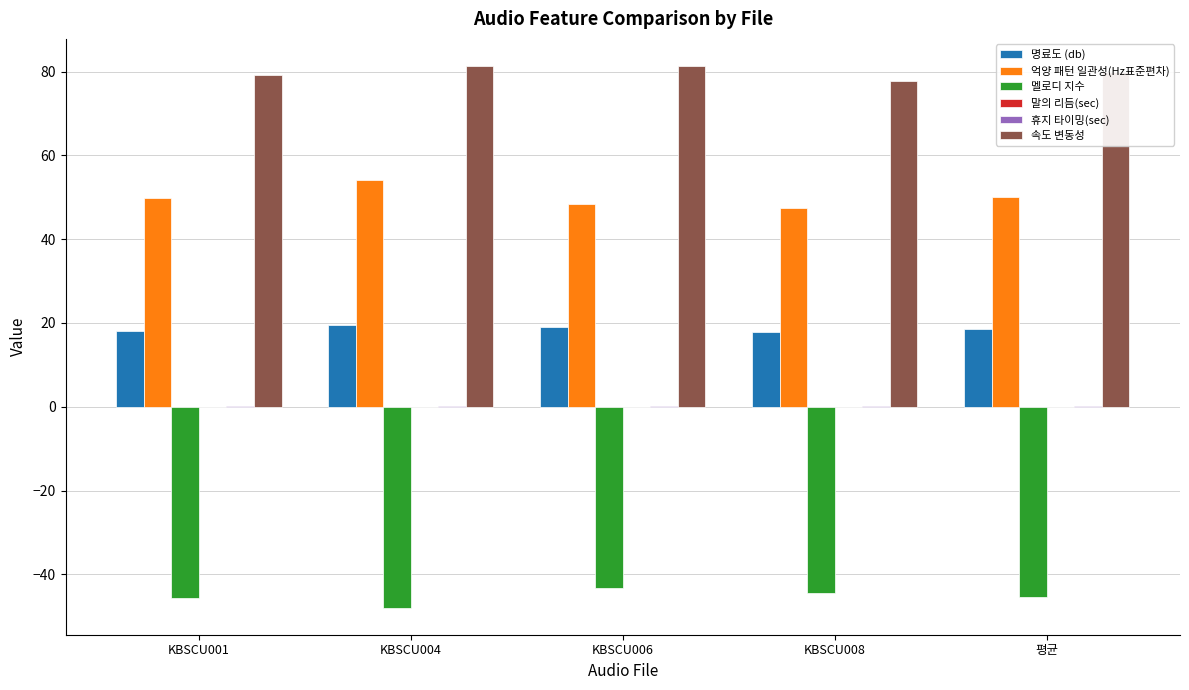

How many data points in 멜로디 지수 are above -45?

2